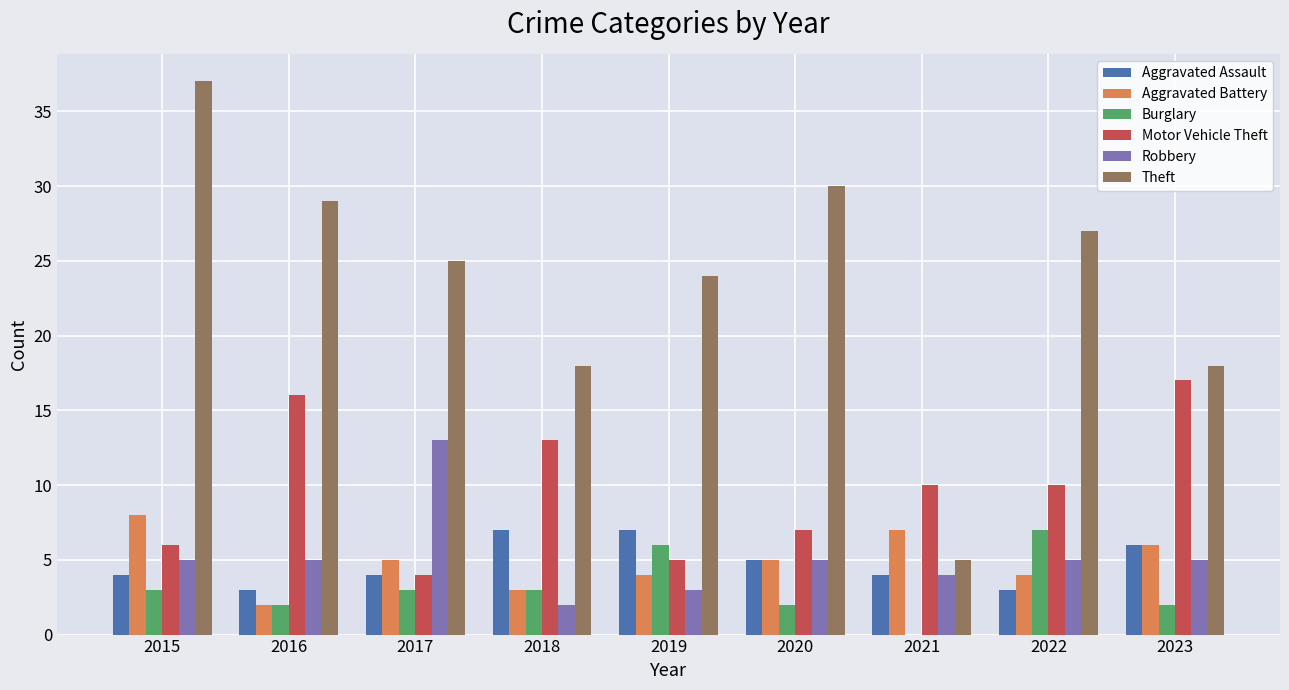

What is the greatest value displayed?

37